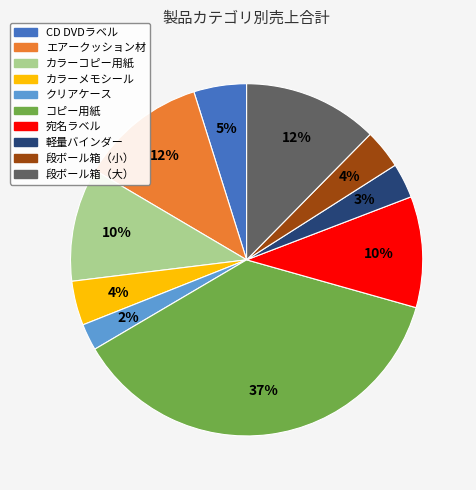

Combined, do エアークッション材 and 段ボール箱（小） account for over 50%?

No